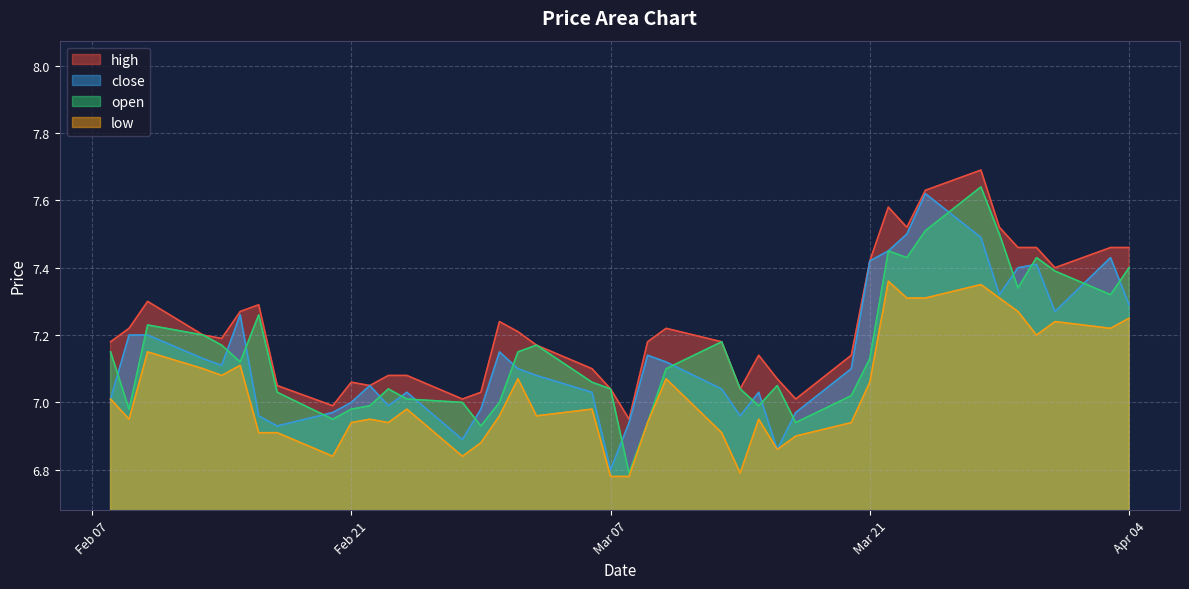

What is the sum of all high values?

289.3